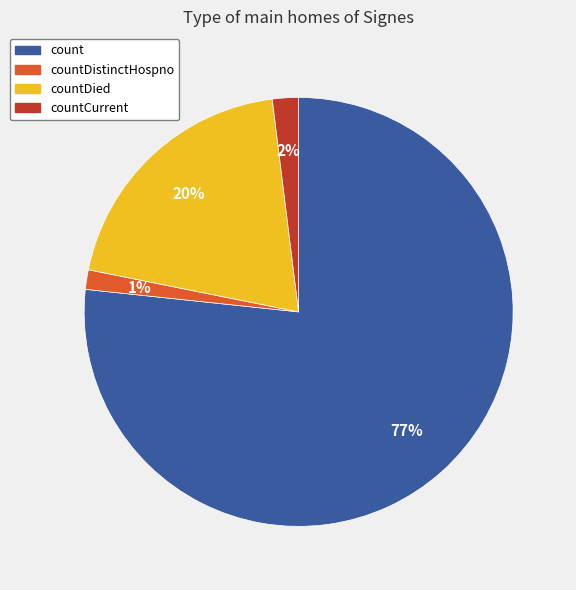

To the nearest percent, what is the average slice percentage?

25%